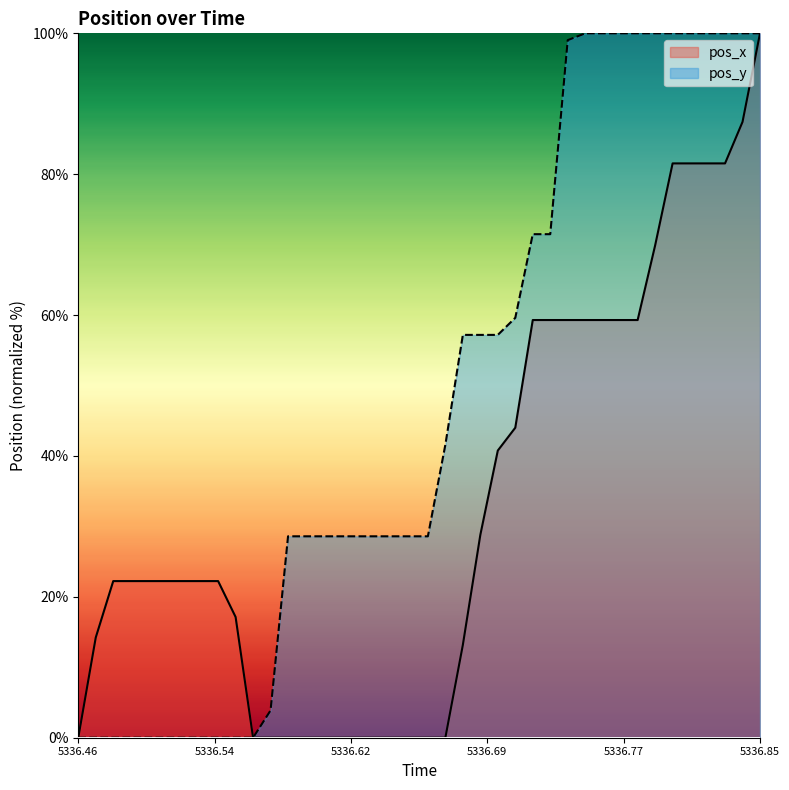

At which category is the sum across all series the highest?

5336.85